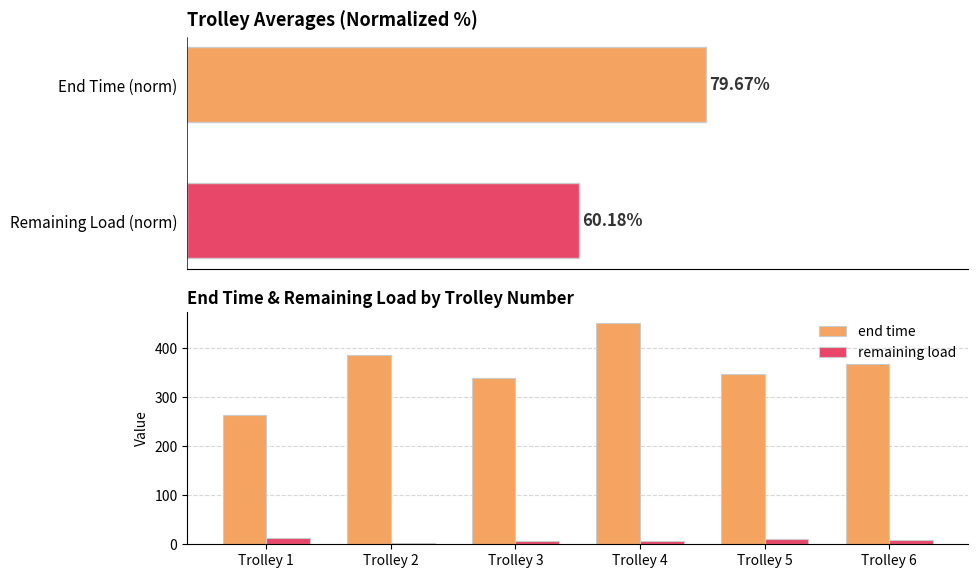

What is the value of the end time bar at the 5th from the left?

347.1